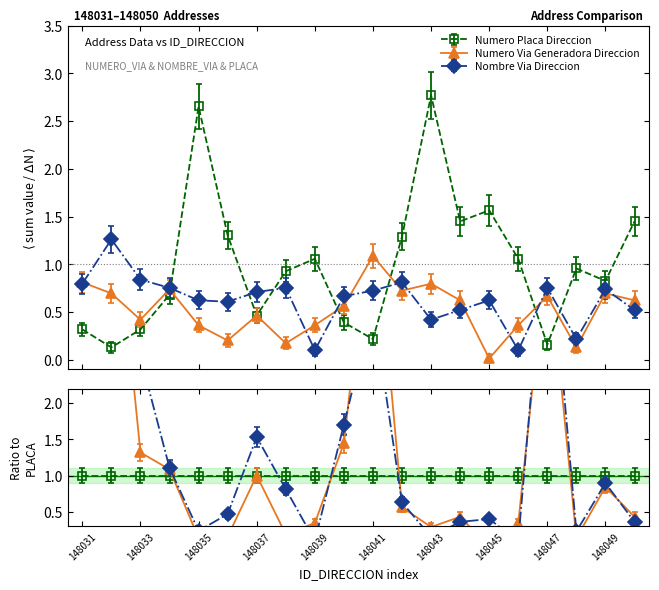

What is the average value of the NUMERO_VIA_GENERADORA_DIRECCION series?

0.5